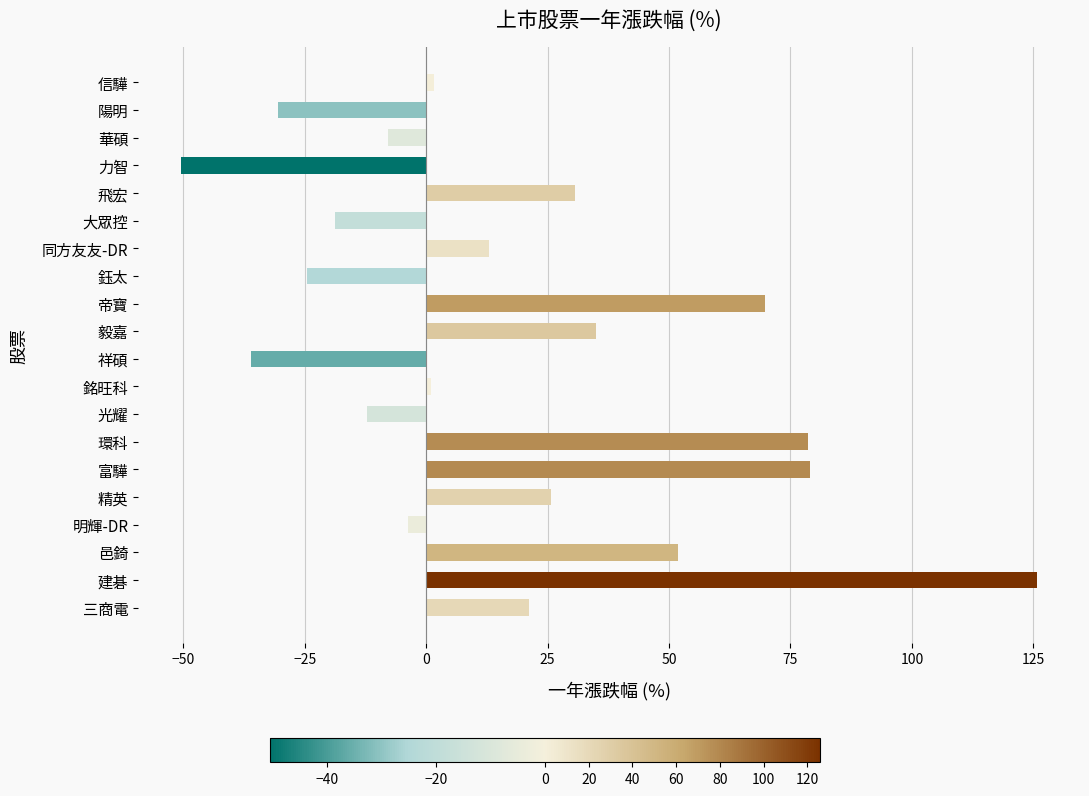

What is the maximum value shown in the chart?

125.8